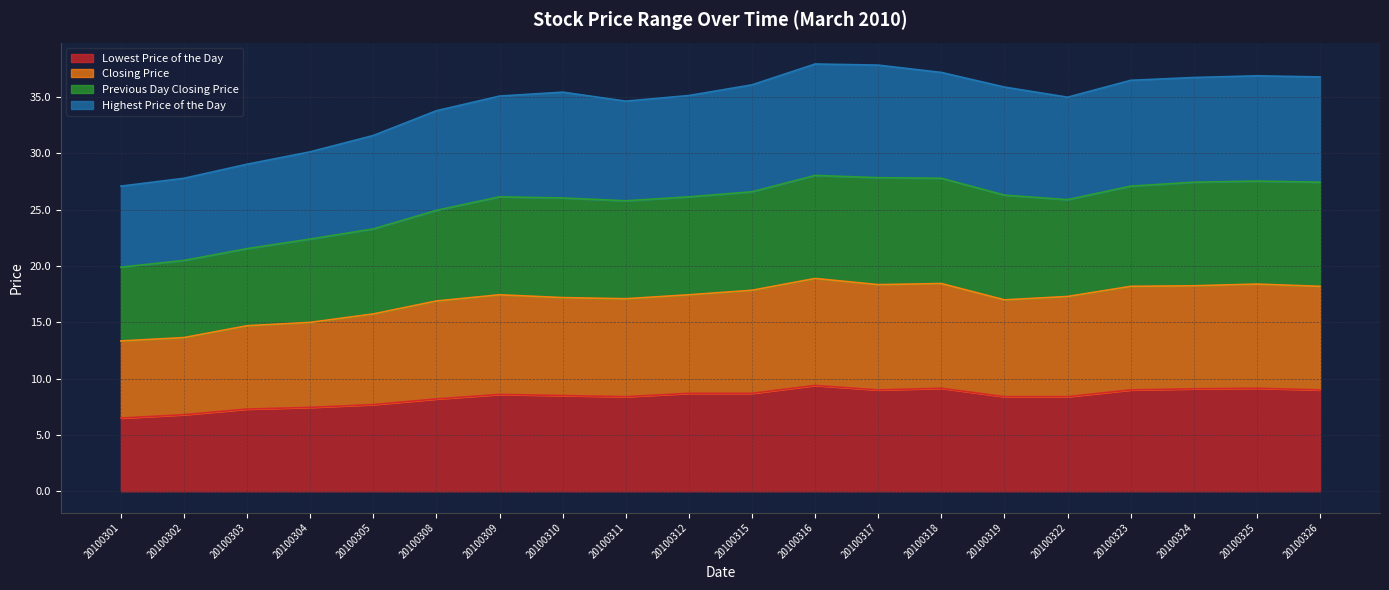

What is the highest value of the Lowest Price of the Day series?

9.4